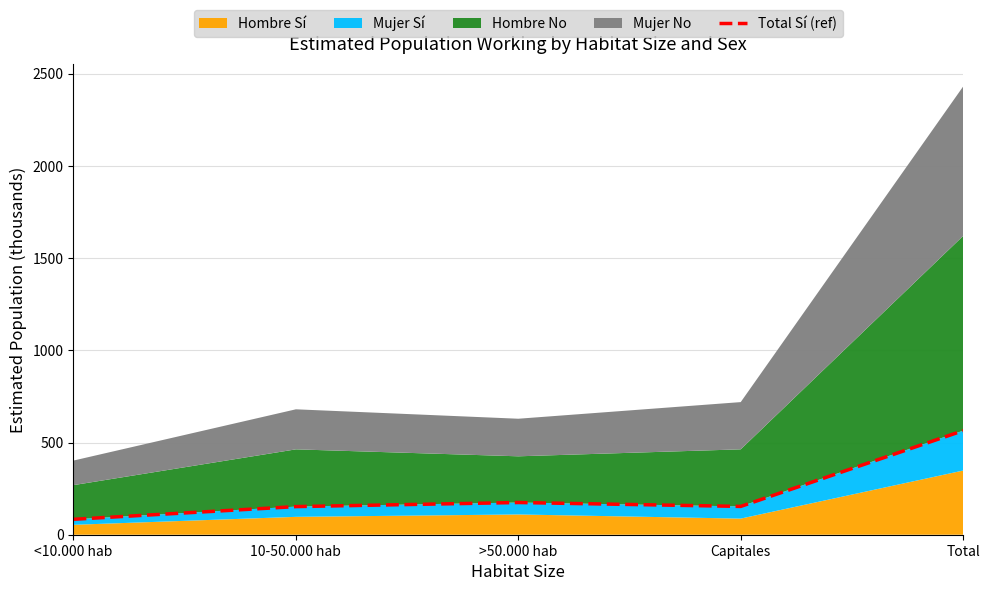

How many values are below 153?

2